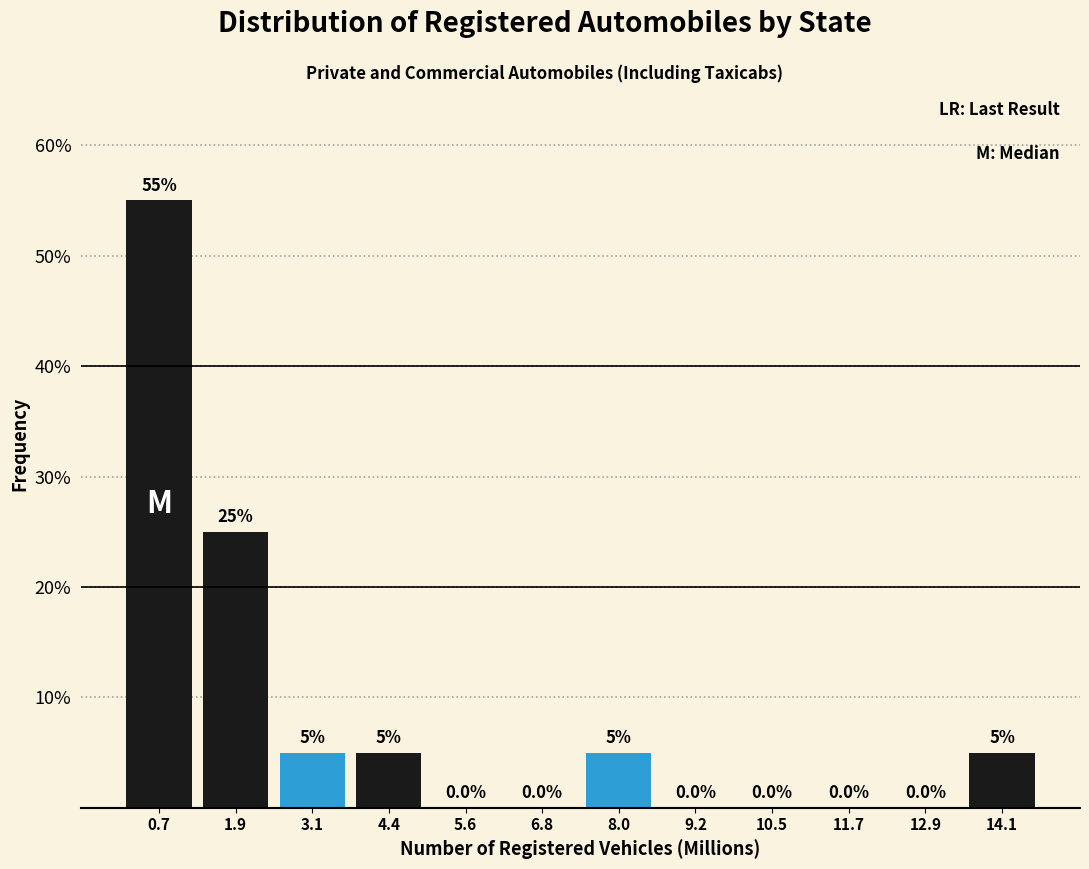

Which range on the x-axis has the tallest bar?

0.2 to 1.4